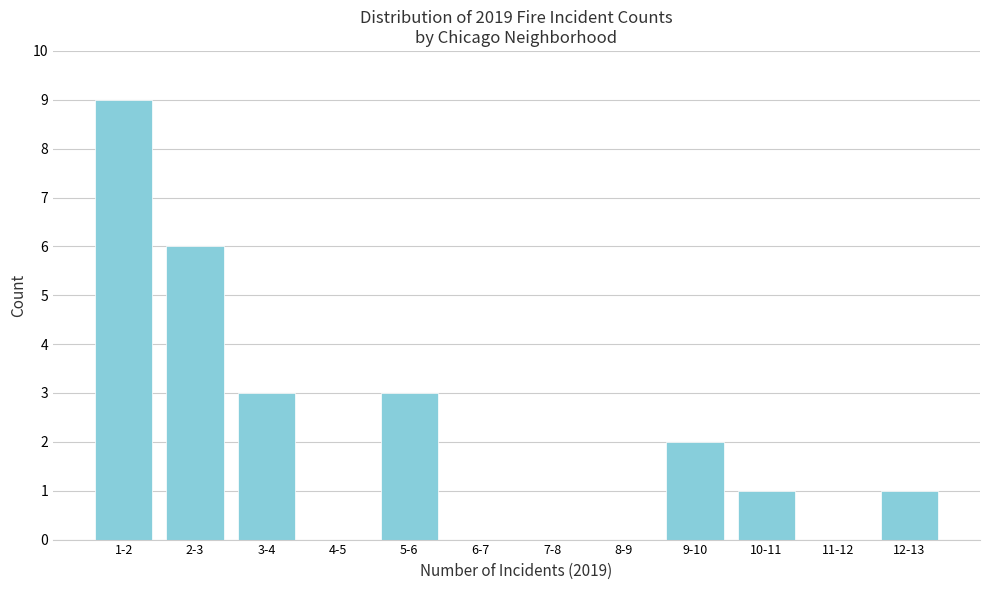

Reading right to left, extract all data points from this chart.

12-13=1	11-12=0	10-11=1	9-10=2	8-9=0	7-8=0	6-7=0	5-6=3	4-5=0	3-4=3	2-3=6	1-2=9